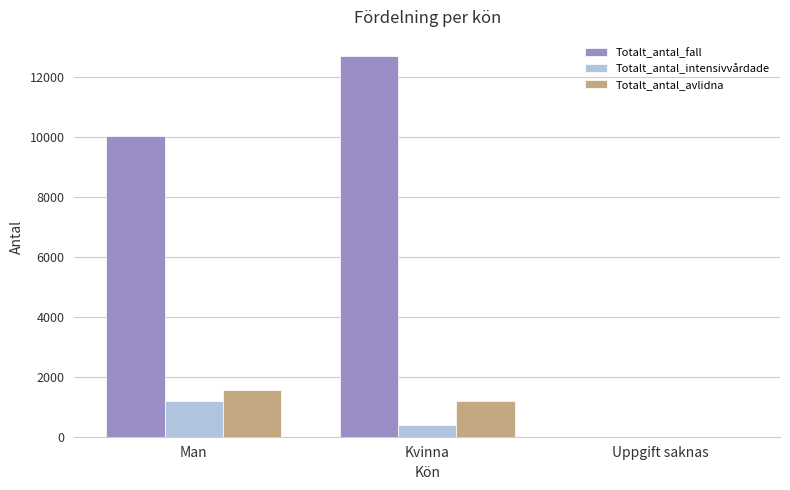

The value of Totalt_antal_fall at Kvinna is 19860. True or false?

False